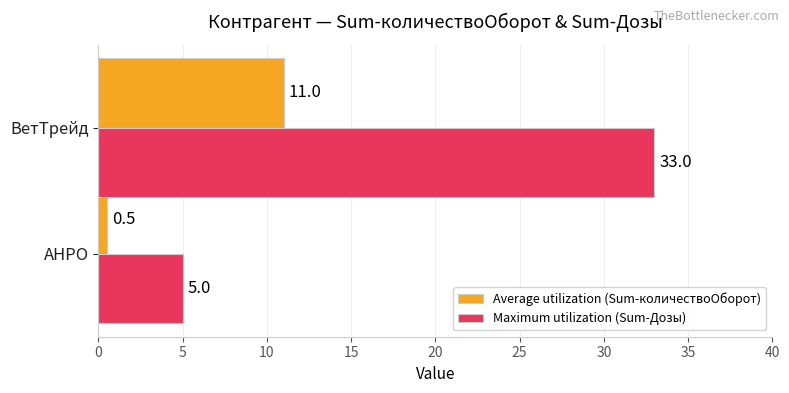

What is the difference between the maximum and minimum values in the Average utilization (Sum-количествоОборот) series?

10.5